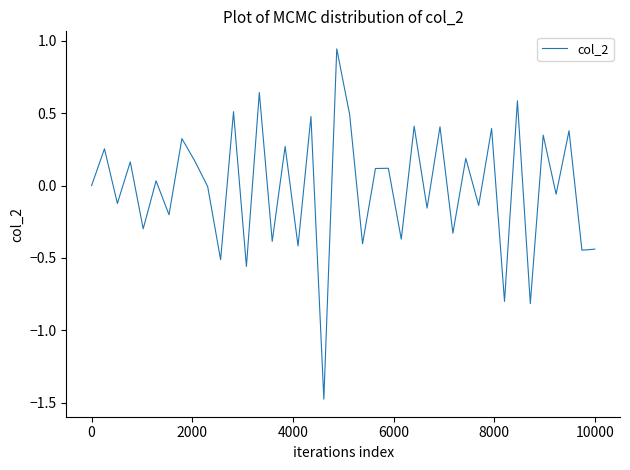

What is the minimum value shown in the chart?

-1.5